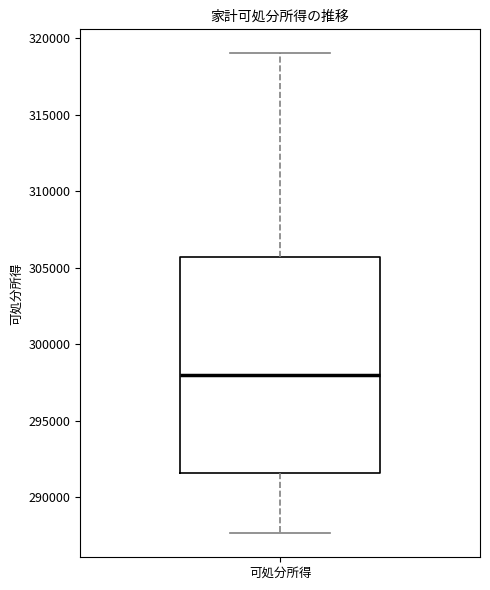

Read this box plot against the y-axis: the position of the median line, the range covered by the box, and the ends of both whiskers. The values are not printed on the chart, so give them approximately, as read against the axis.

median 298000, box 291500 to 305500, whiskers 287500 to 319000